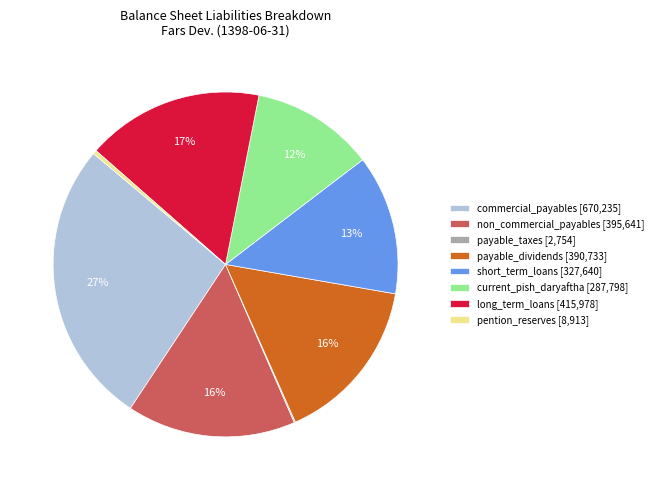

Does pention_reserves [8,913] account for over 50% of the chart?

No